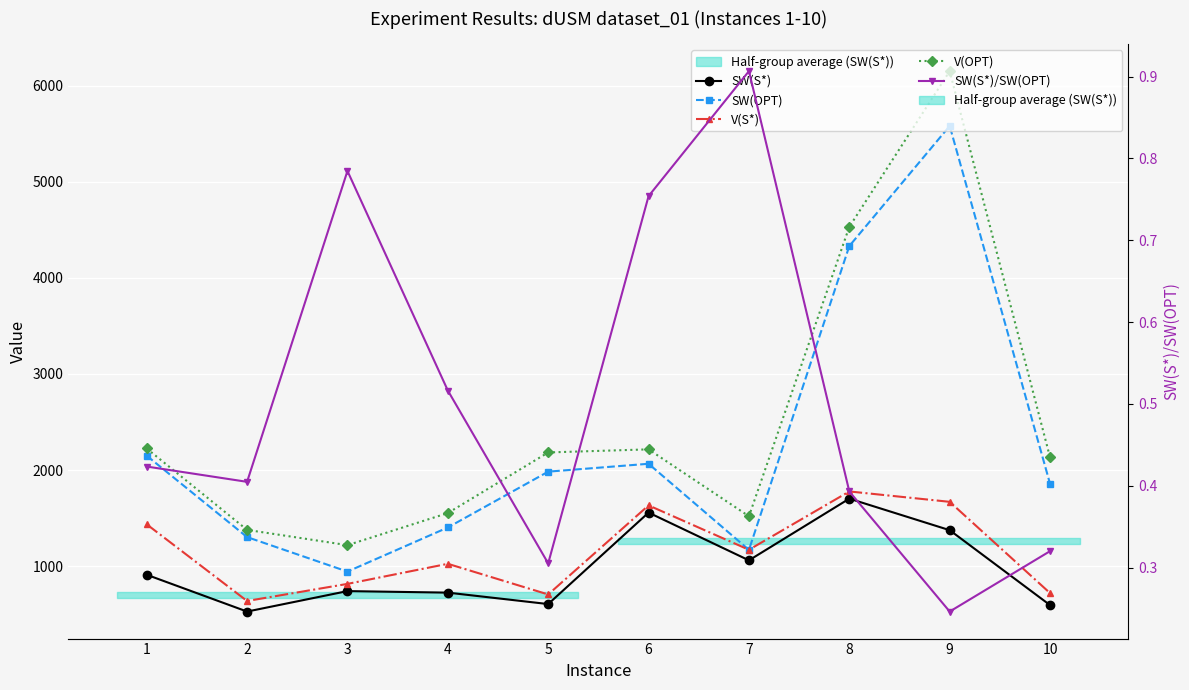

What is the difference between the V(OPT) values at 1 and 2?

847.0